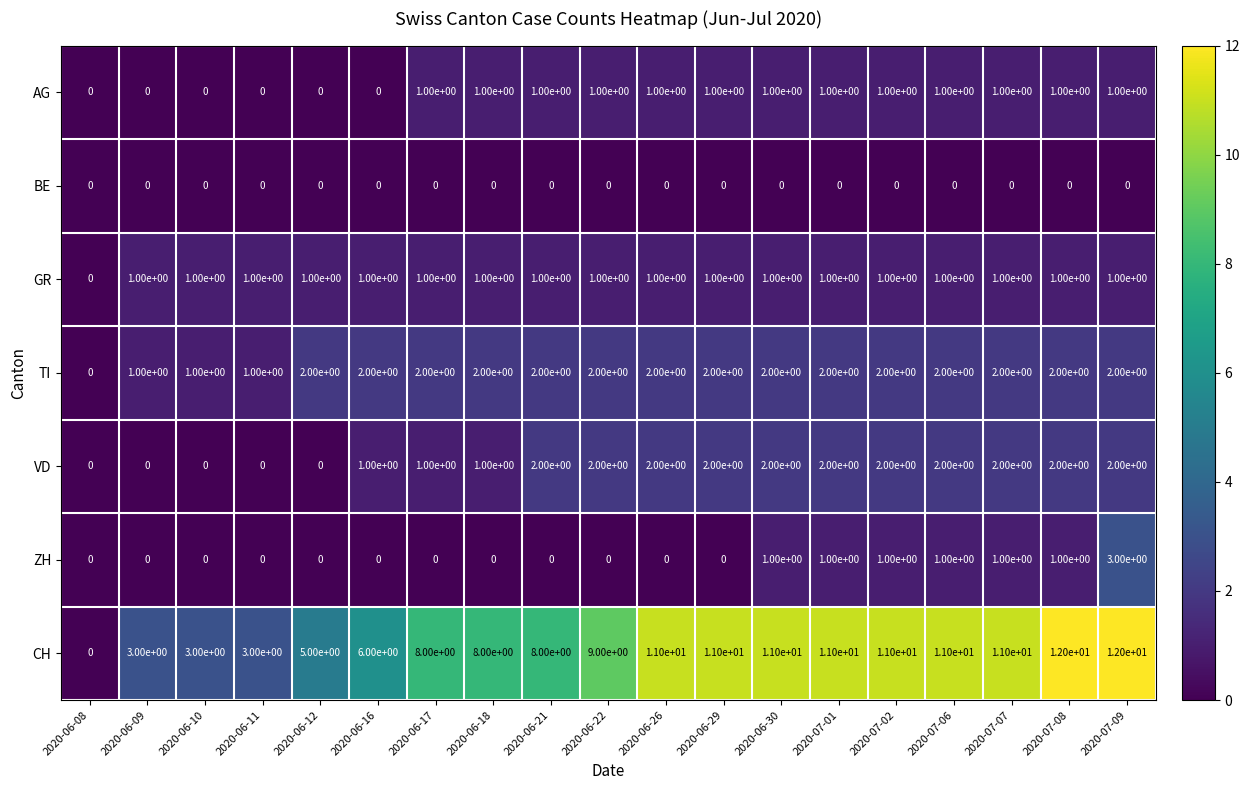

At how many categories does at least one series exceed 4?

15